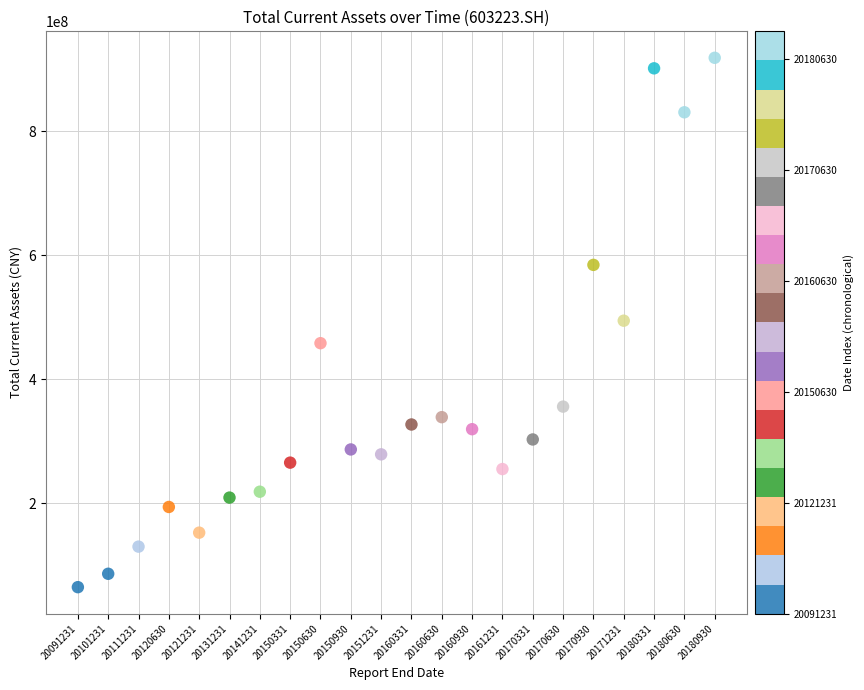

What is the range of Y values (max minus min)?

854381019.6